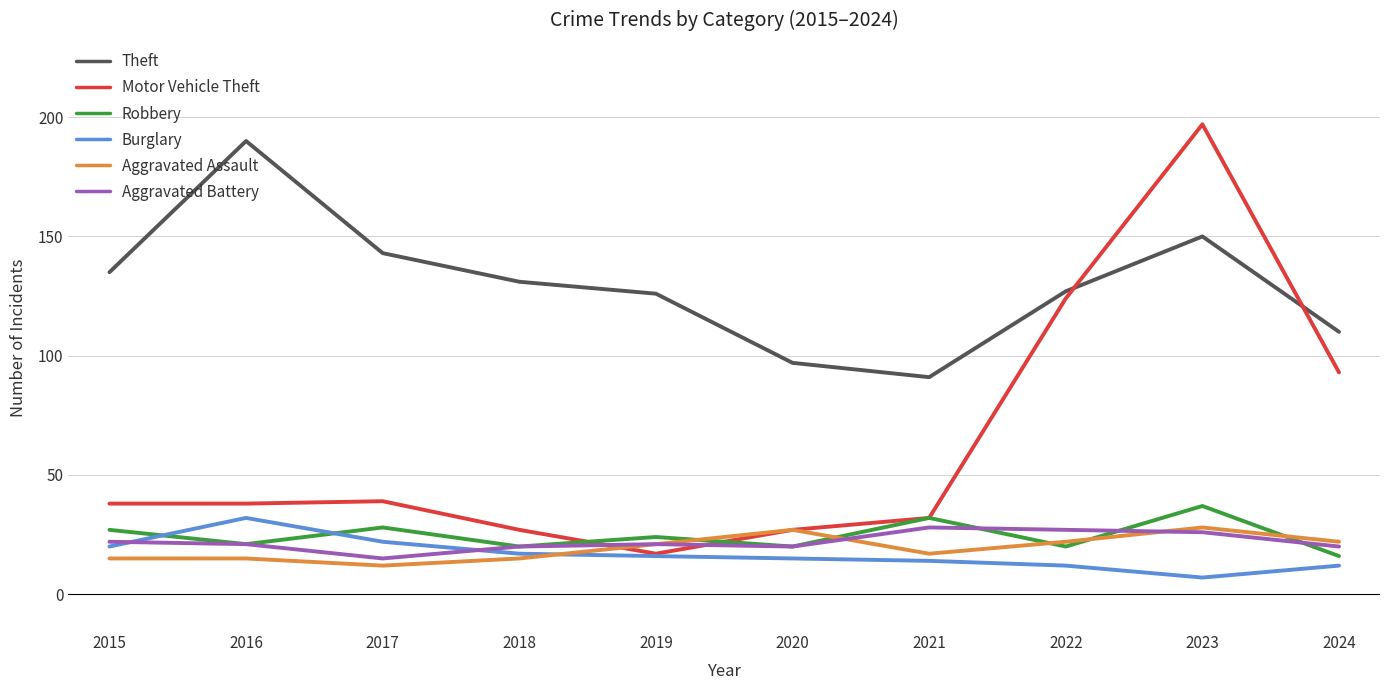

What is the maximum value shown in the chart?

197